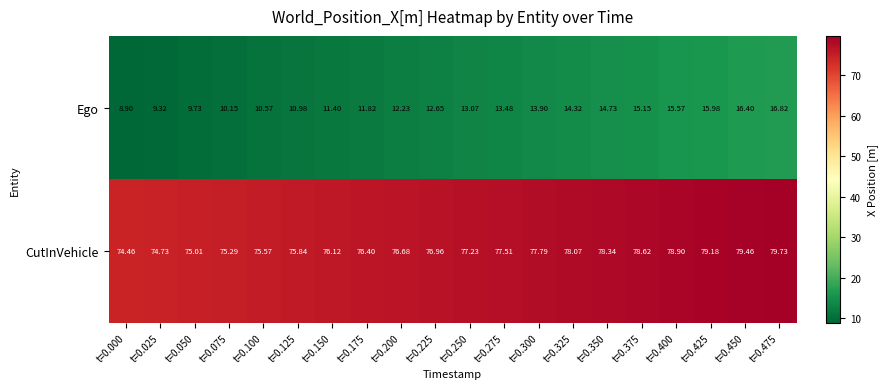

List the series in order of their overall mean, lowest first.

Ego, CutInVehicle